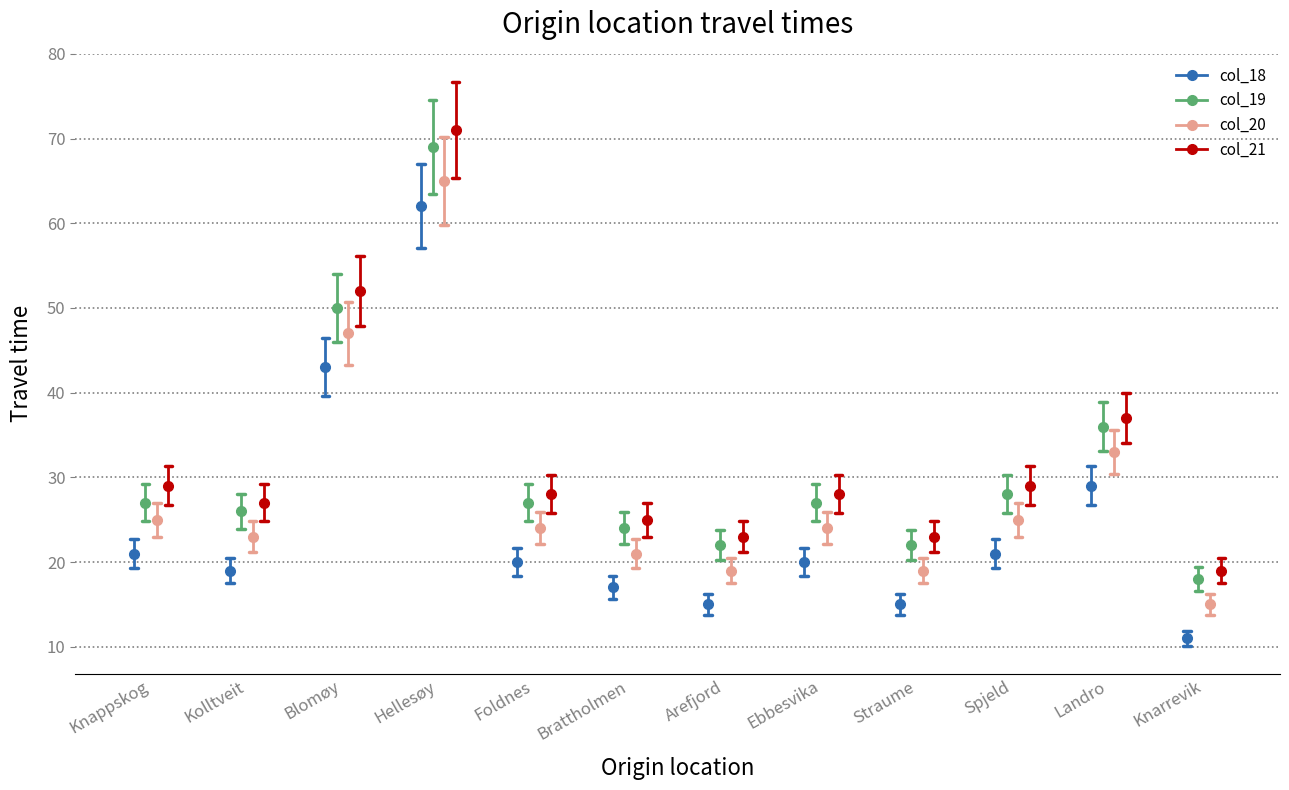

Between Foldnes and Knappskog, which is larger?

Knappskog